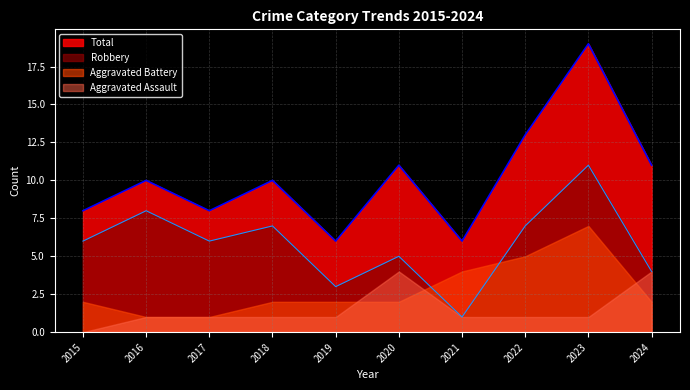

Where is the first local maximum for Robbery?

2016